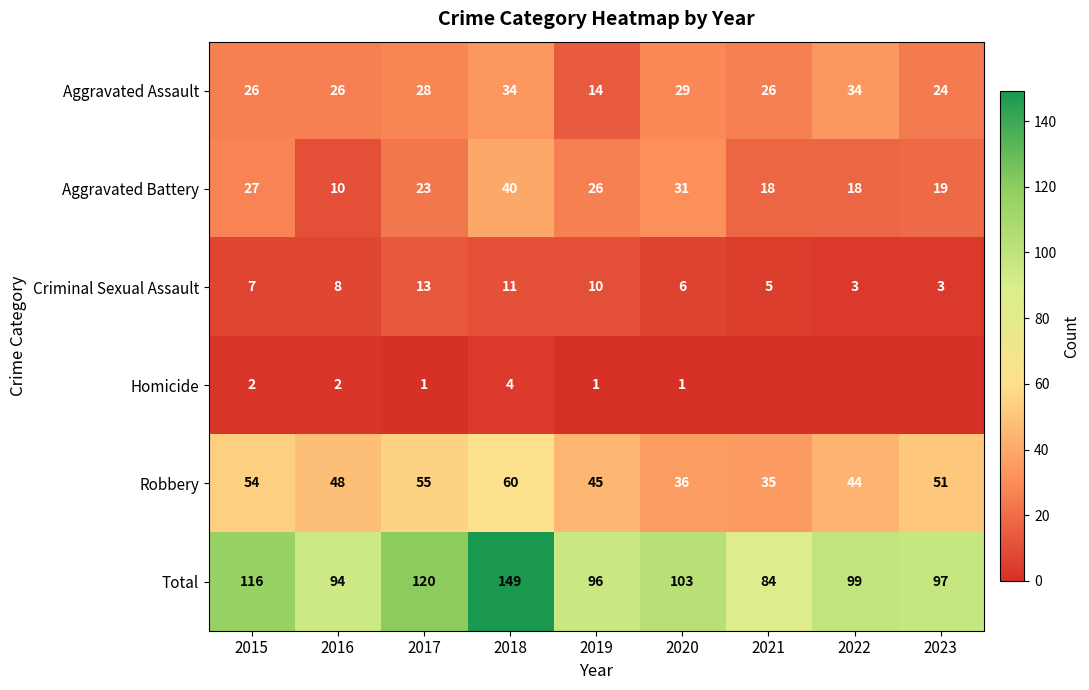

What is the difference between the highest and lowest values at 2019?

95